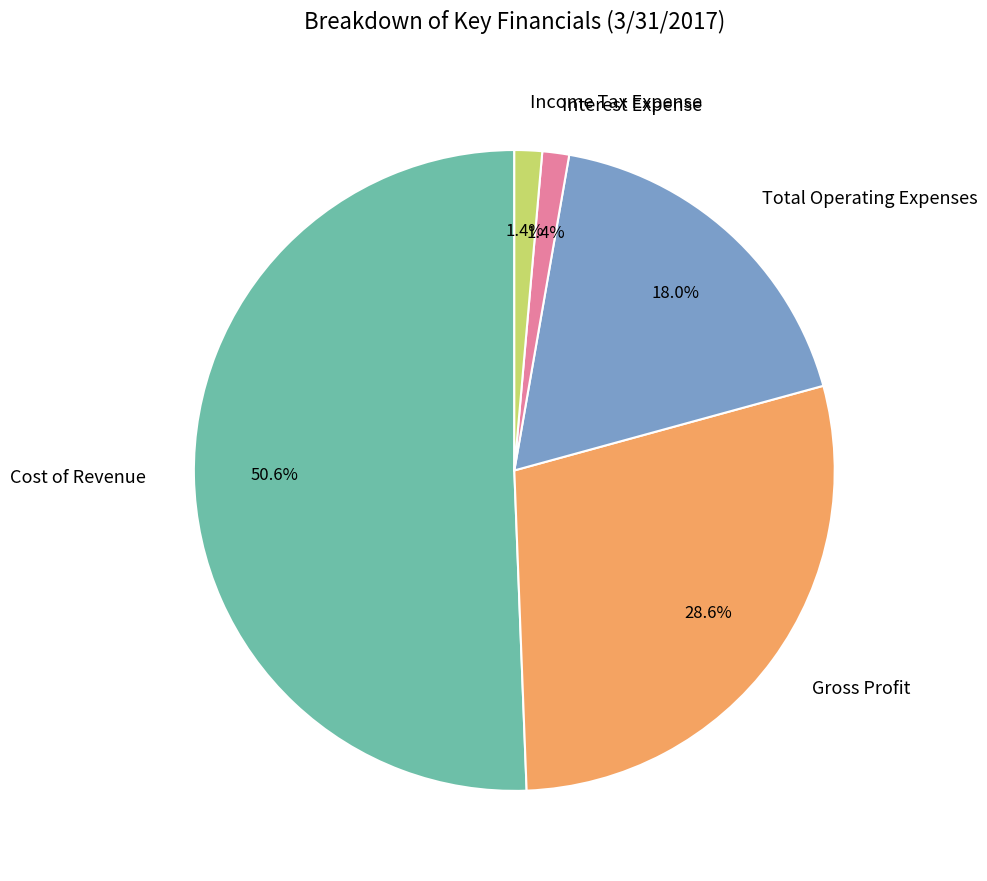

Which slice is the largest?

Cost of Revenue